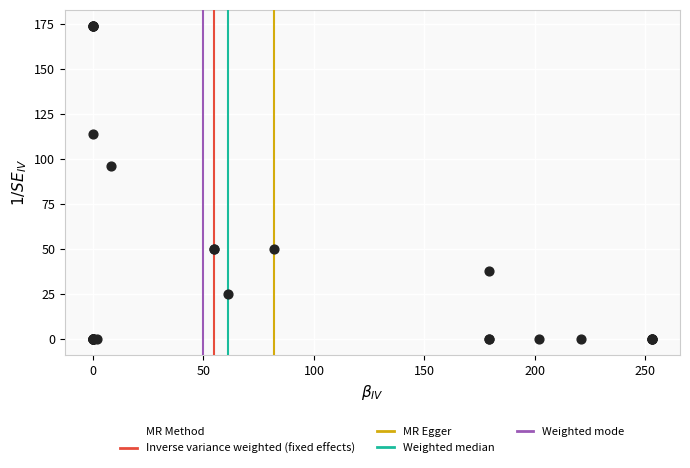

What Y value in the scatter plot is closest to 87?

96